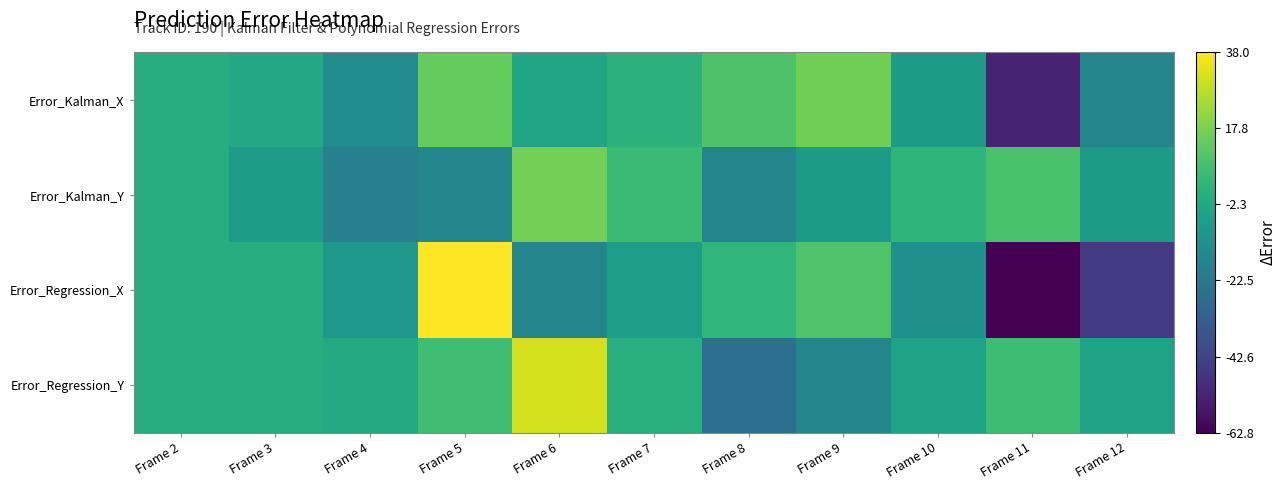

Reading right to left, transcribe all the data shown in this chart.

Error_Kalman_X: Frame 12=-17.0	Frame 11=-53.0	Frame 10=-8.0	Frame 9=16.0	Frame 8=10.0	Frame 7=2.0	Frame 6=-3.0	Frame 5=14.0	Frame 4=-14.0	Frame 3=-2.0	Frame 2=0.0
Error_Kalman_Y: Frame 12=-8.0	Frame 11=9.0	Frame 10=3.0	Frame 9=-8.0	Frame 8=-17.0	Frame 7=6.0	Frame 6=17.0	Frame 5=-16.0	Frame 4=-19.0	Frame 3=-7.0	Frame 2=0.0
Error_Regression_X: Frame 12=-45.6	Frame 11=-62.8	Frame 10=-12.3	Frame 9=10.4	Frame 8=3.5	Frame 7=-6.2	Frame 6=-16.5	Frame 5=38.0	Frame 4=-9.0	Frame 3=0.0	Frame 2=0.0
Error_Regression_Y: Frame 12=-4.9	Frame 11=6.8	Frame 10=-4.2	Frame 9=-17.0	Frame 8=-25.8	Frame 7=0.4	Frame 6=31.2	Frame 5=7.0	Frame 4=-1.0	Frame 3=0.0	Frame 2=0.0